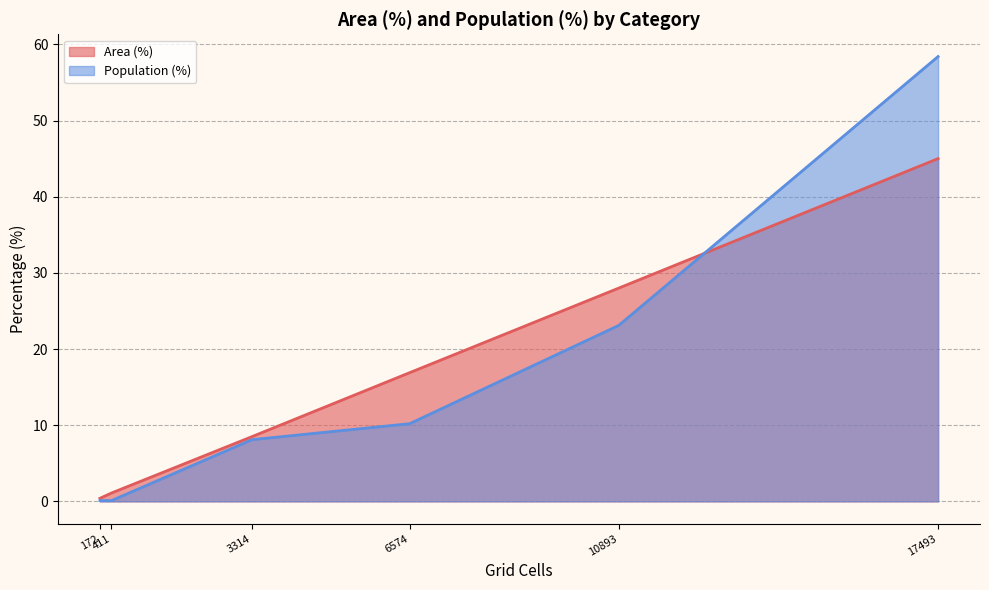

How many distinct data groups are displayed?

2